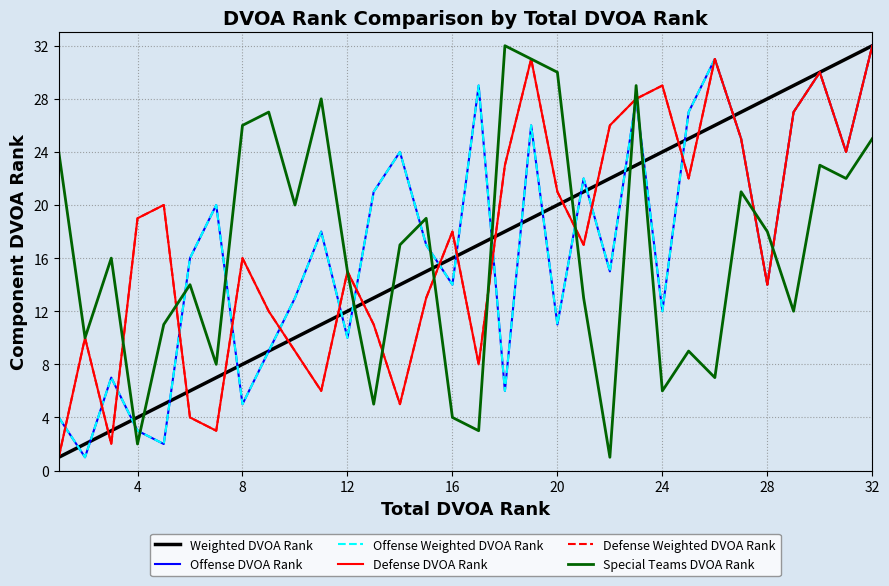

Does the chart have visible grid lines?

Yes